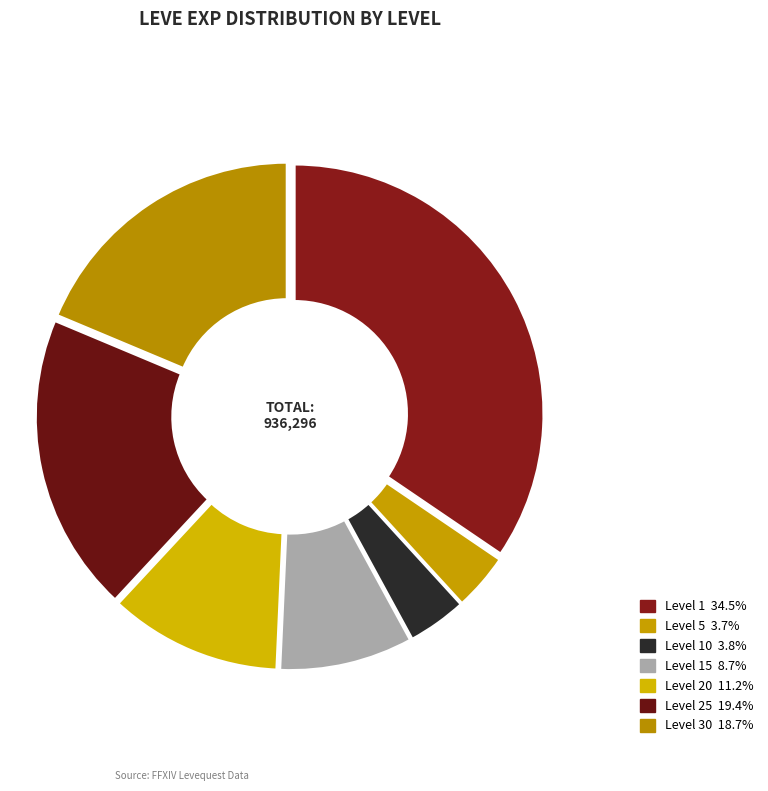

Count the number of slices in the pie.

7